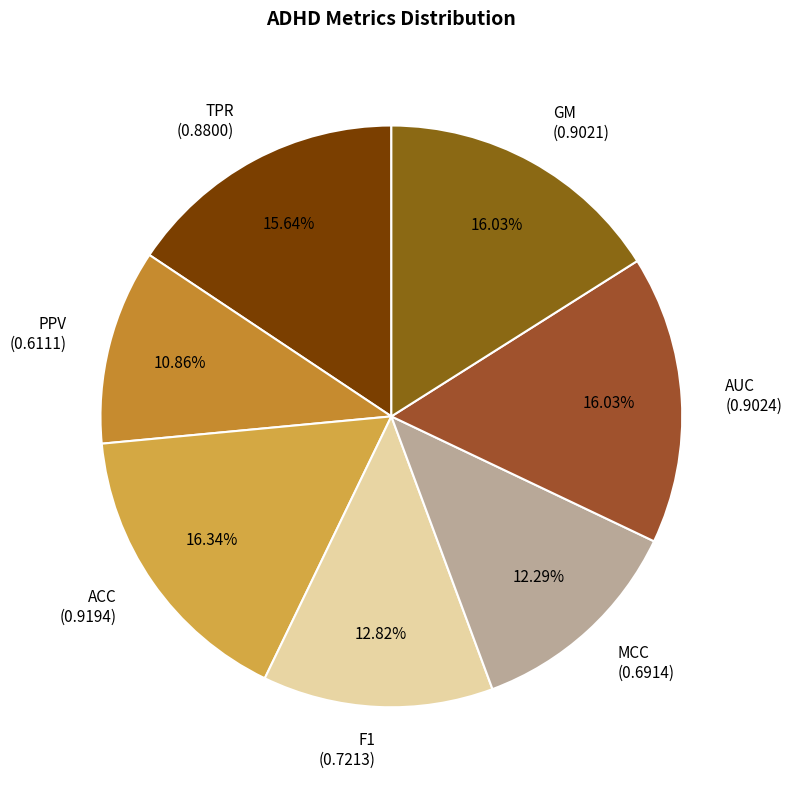

How many segments does this pie chart have?

7